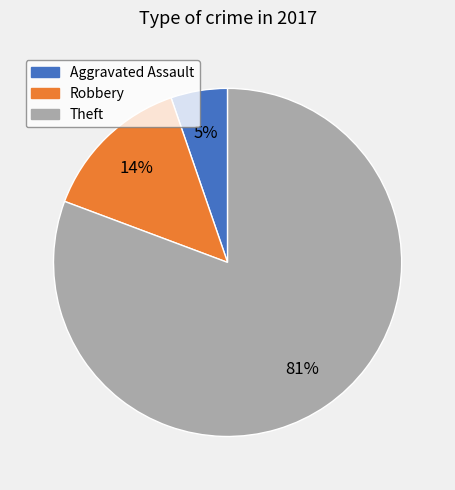

Which slice is the largest?

Theft